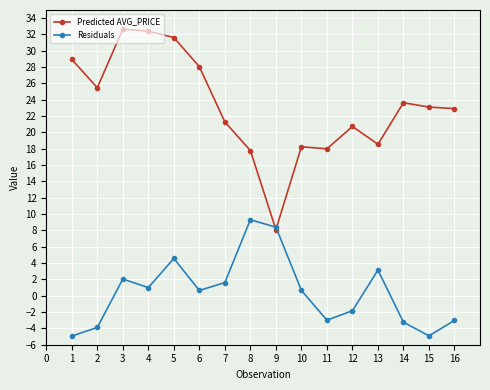

True or false: Predicted AVG_PRICE has a value of 11.6 at 5.

False